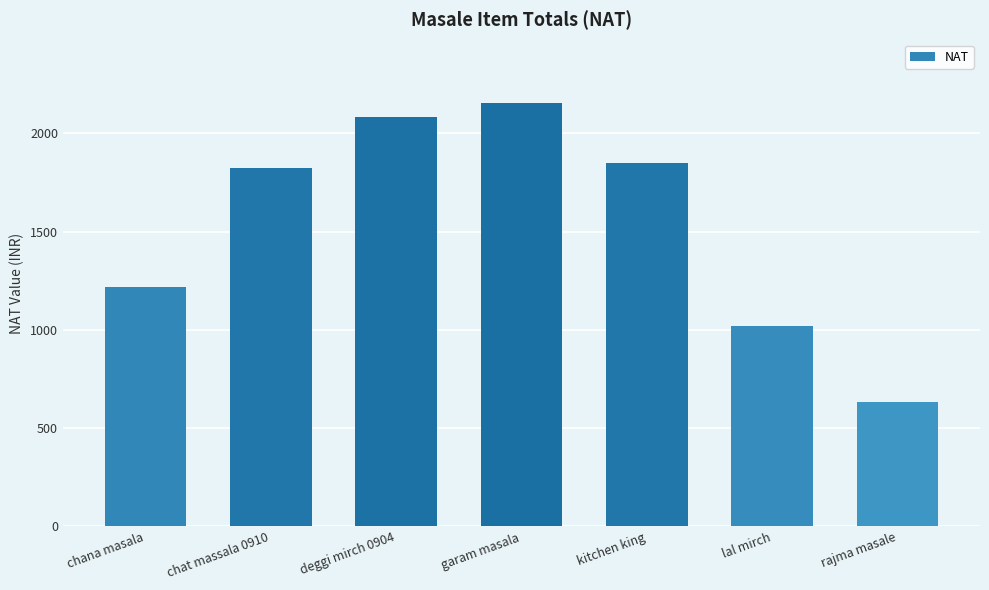

How many values exceed 1825?

4